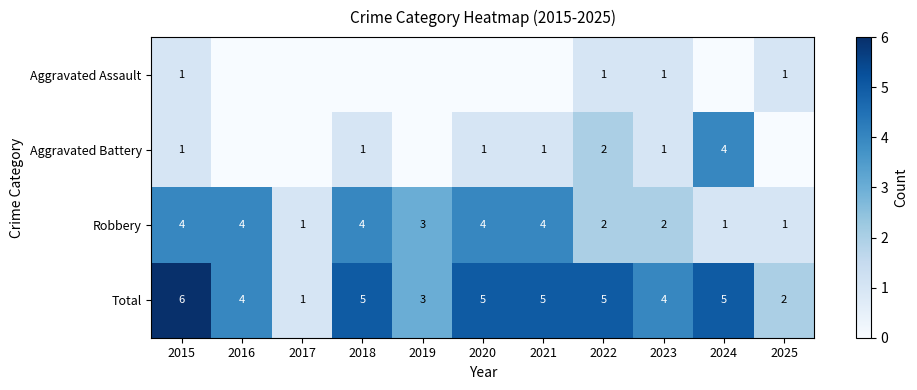

What is the maximum value for Total?

6